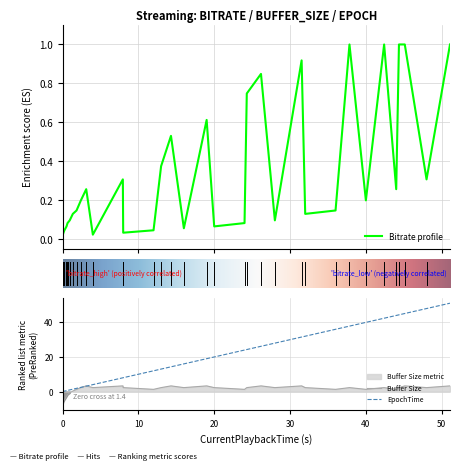

Rank the series by their maximum value, from lowest to highest.

Bitrate, CurrentBufferSize, CurrentPlaybackTime